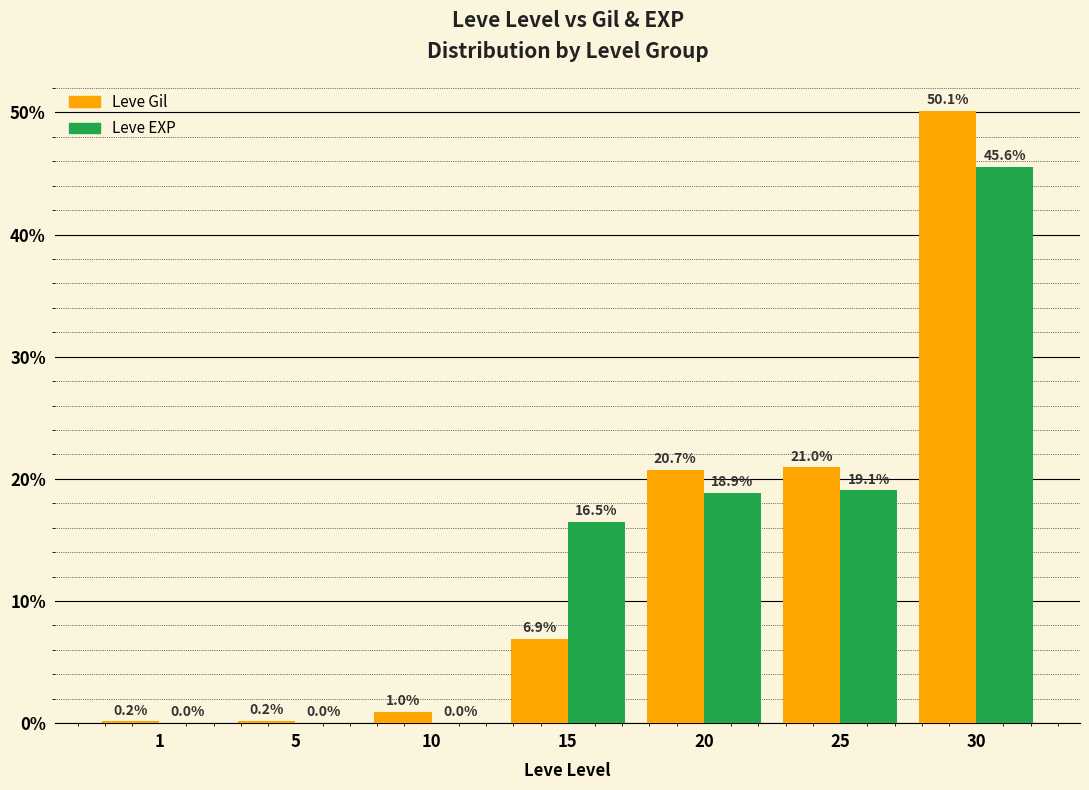

Which category has the highest value in the Leve EXP series?

30